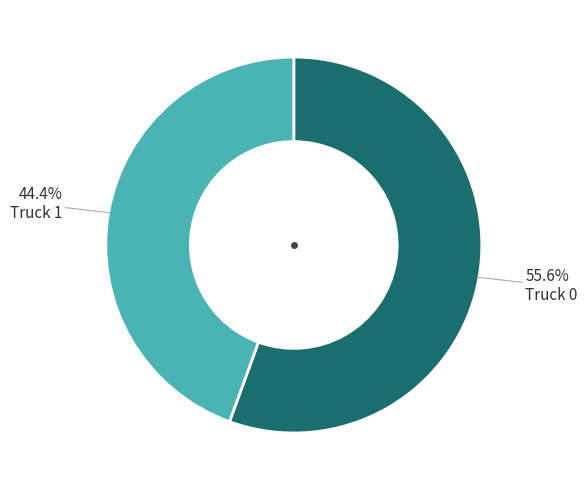

How many slices are in this pie chart?

2